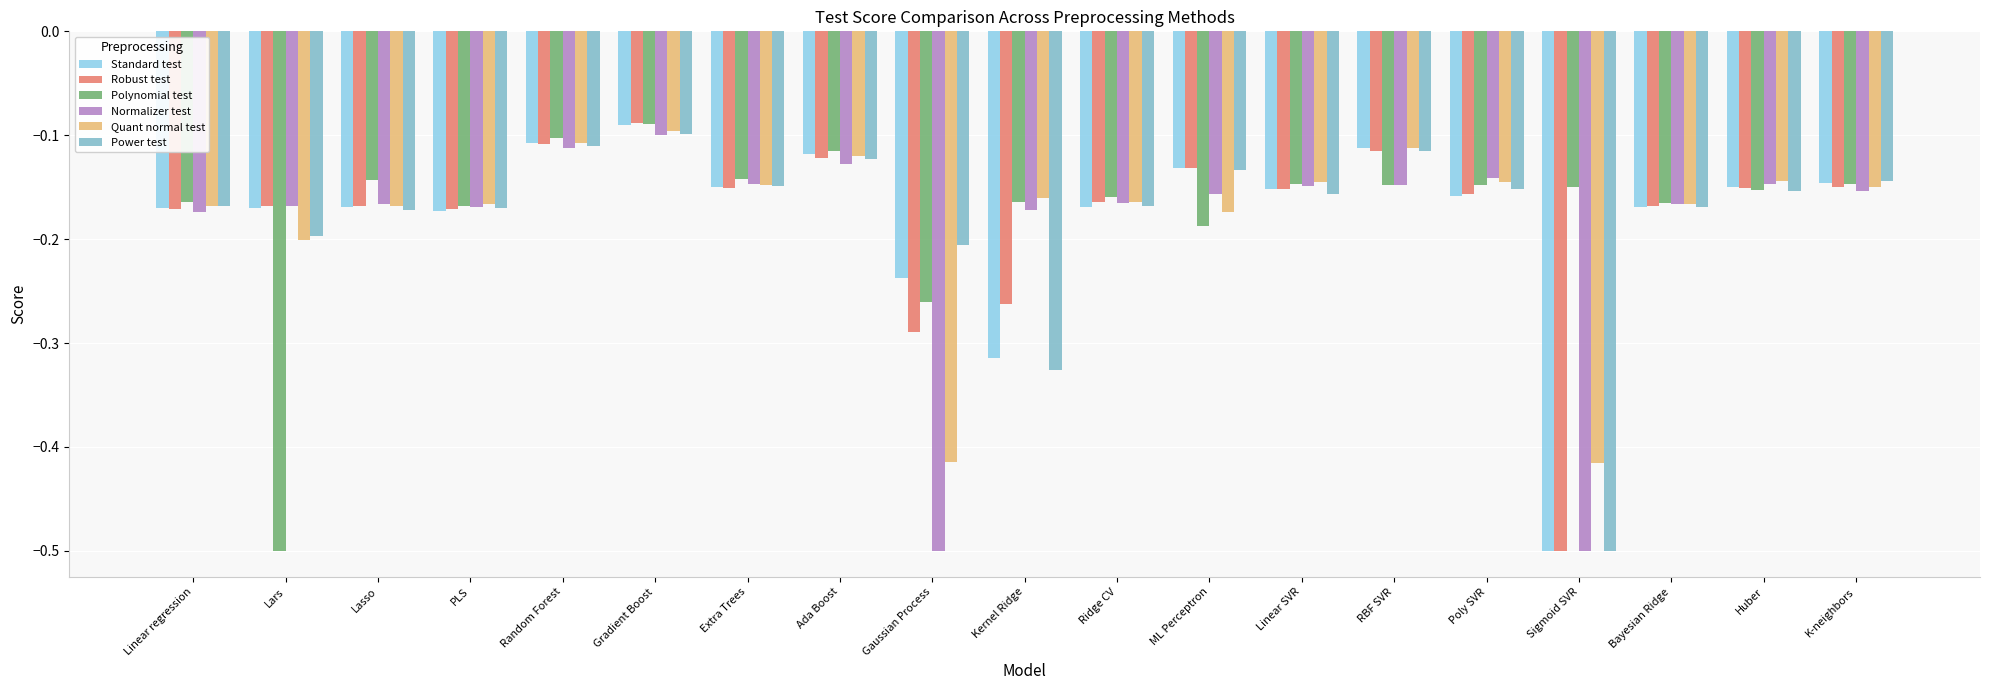

The Quant normal test series shows -0.1 at Poly SVR. True or false?

True